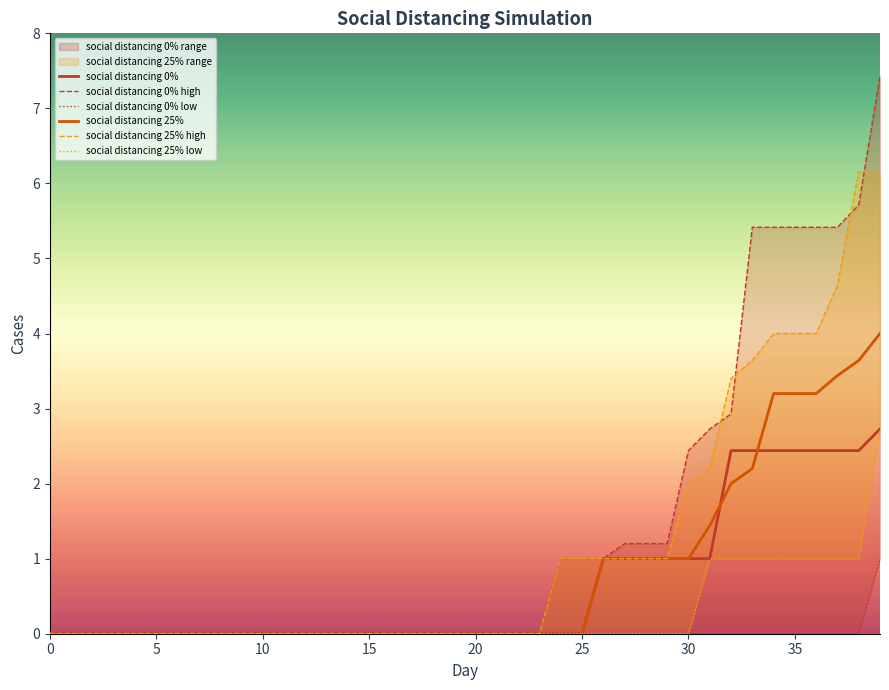

Is it true that social distancing 0% equals 0.0 at 15?

True